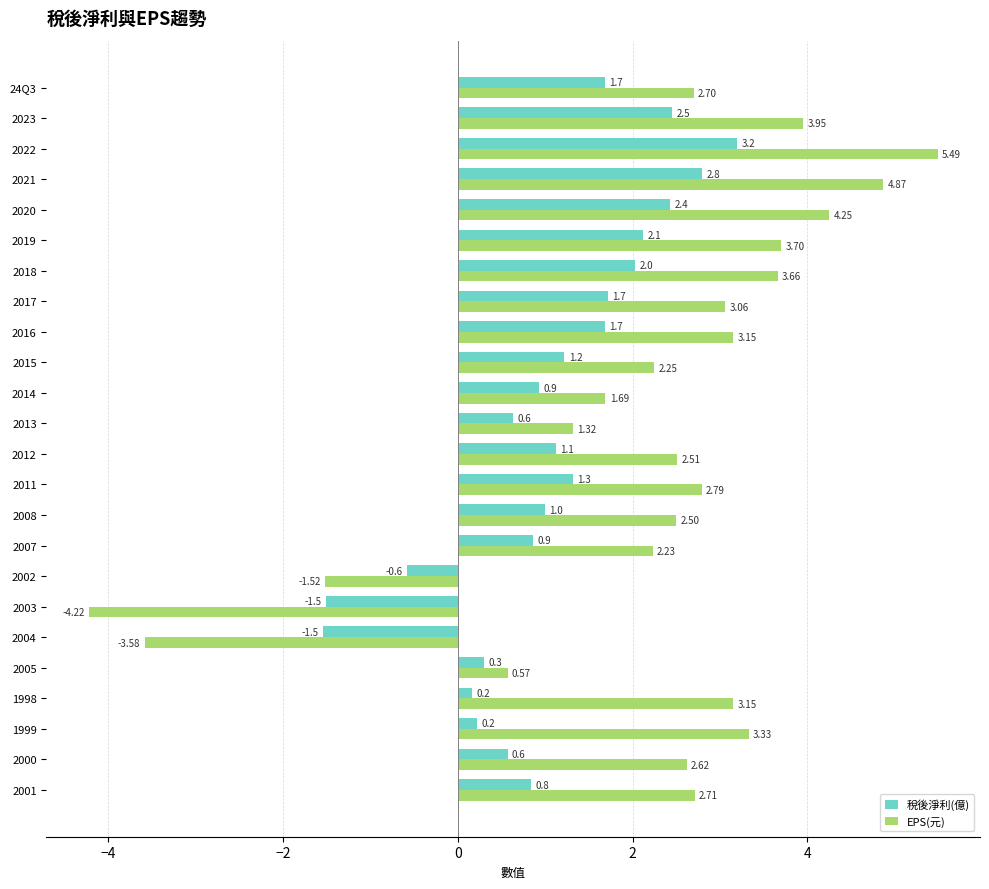

What is the sum of the 稅後淨利(億) values at 2015 and 2003?

-0.3